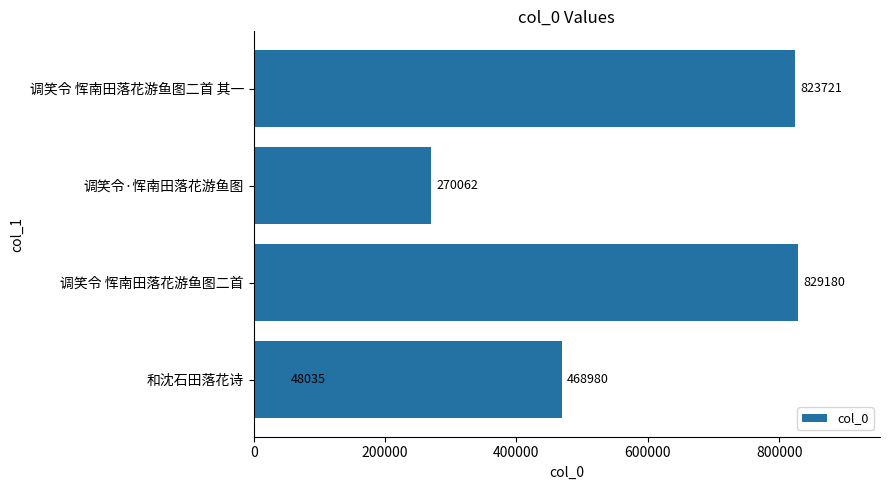

Which has a higher value, 600000 or 400000?

400000